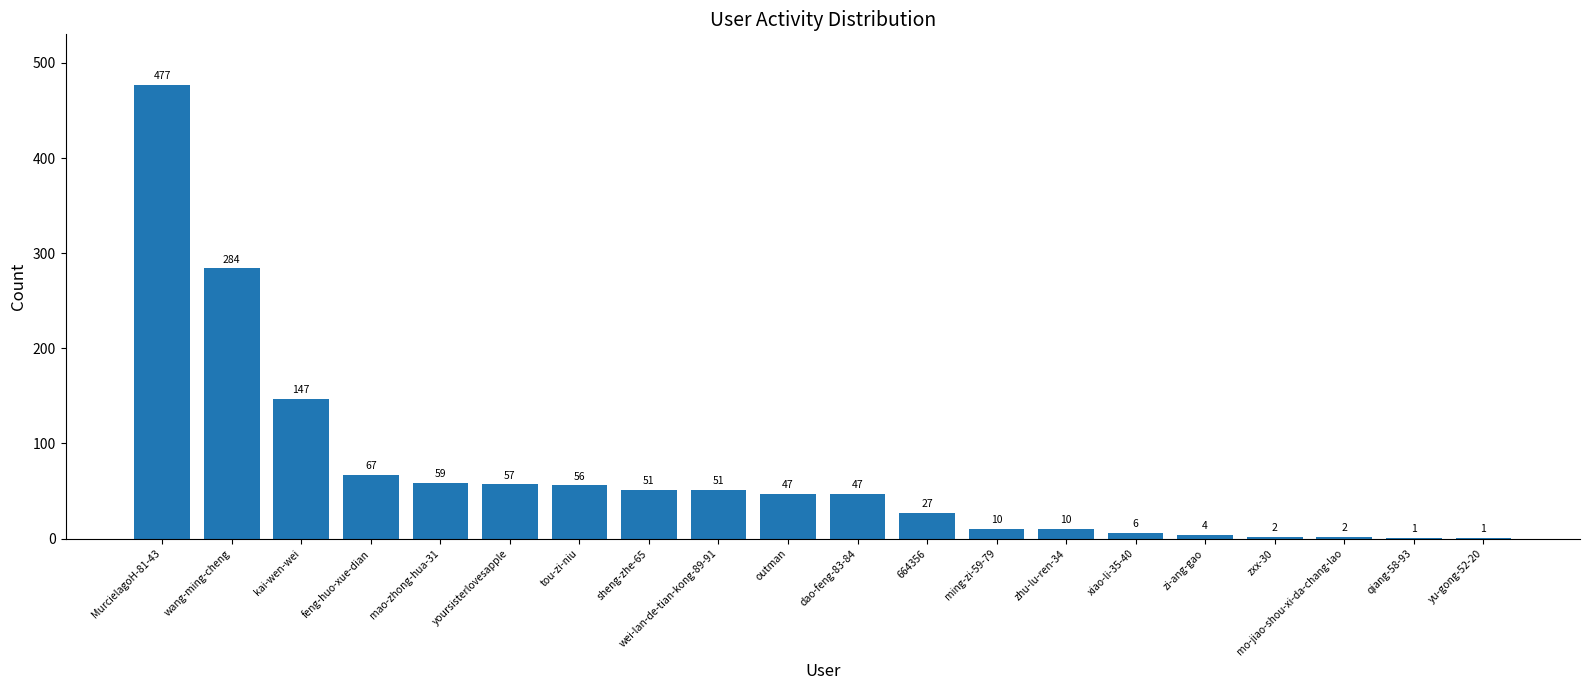

Read the value at 664356, to the nearest 5.

25